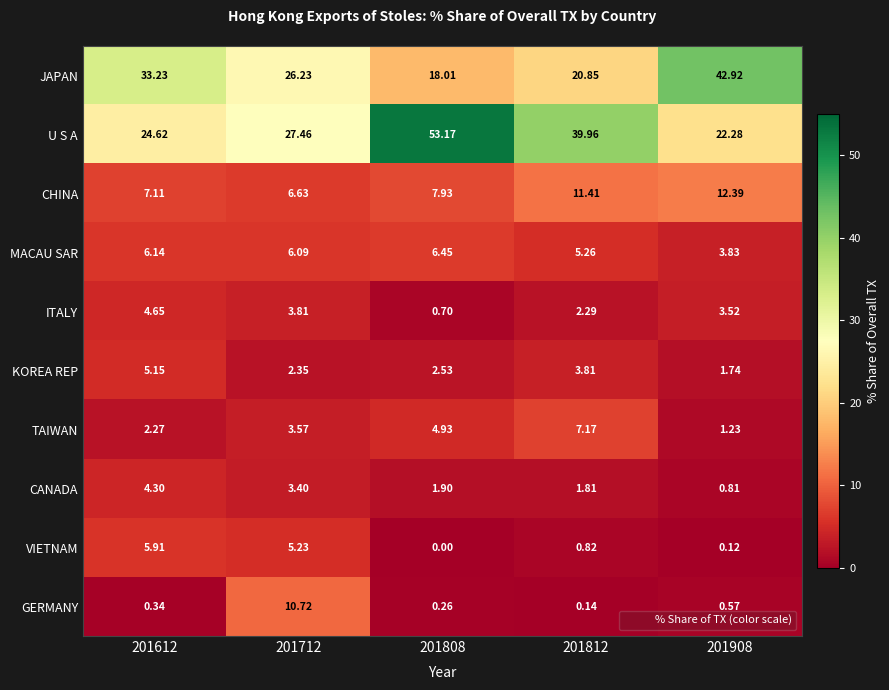

At which category is the sum across all series the highest?

201808